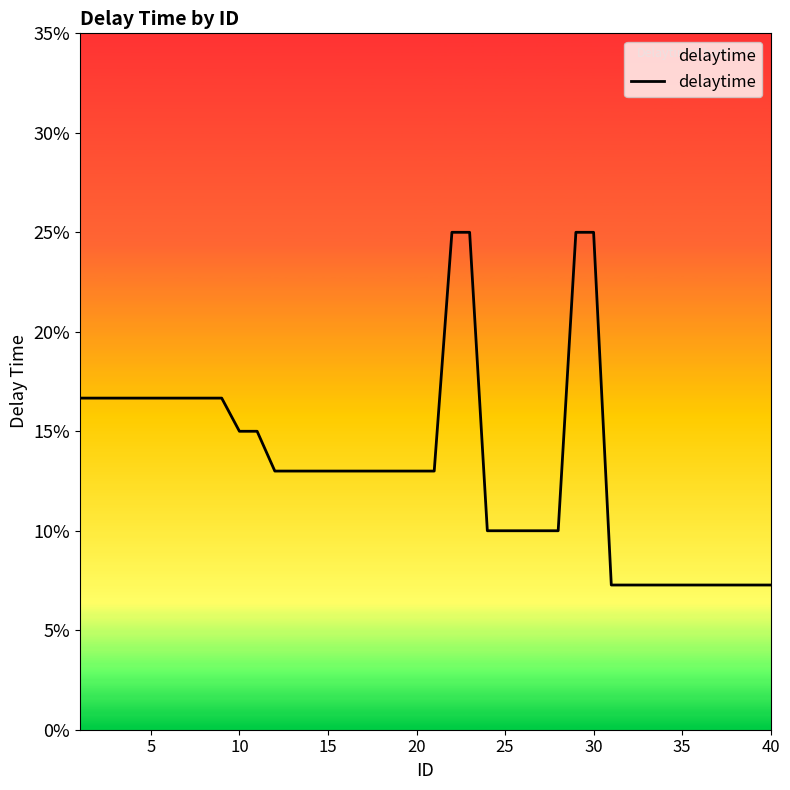

Reading right to left, extract all data points from this chart.

0.1	0.1	0.1	0.1	0.1	0.1	0.1	0.1	0.1	0.1	0.2	0.2	0.1	0.1	0.1	0.1	0.1	0.2	0.2	0.1	0.1	0.1	0.1	0.1	0.1	0.1	0.1	0.1	0.1	0.1	0.1	0.2	0.2	0.2	0.2	0.2	0.2	0.2	0.2	0.2